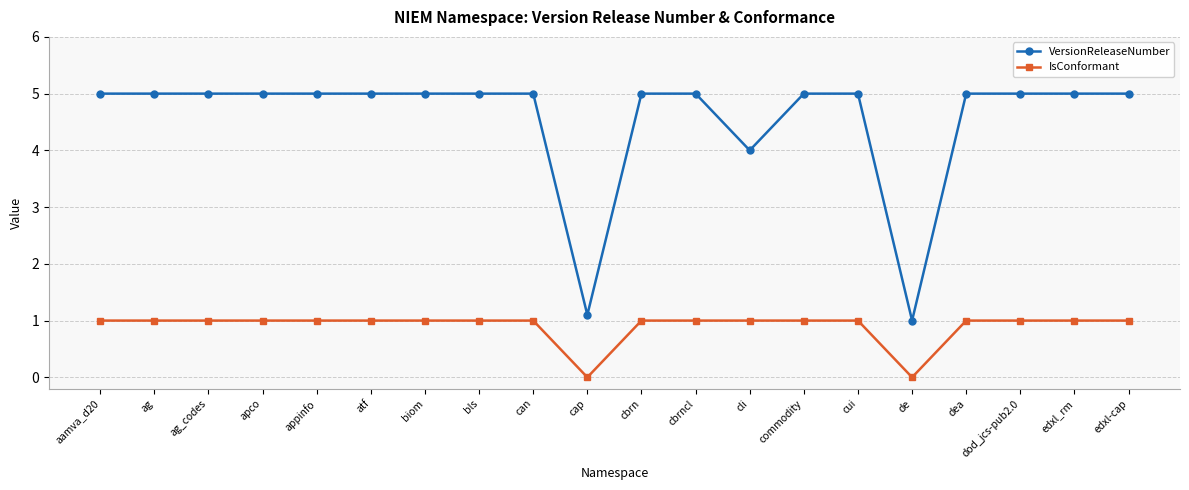

What is the value of the VersionReleaseNumber point at the 16th from the left?

1.0